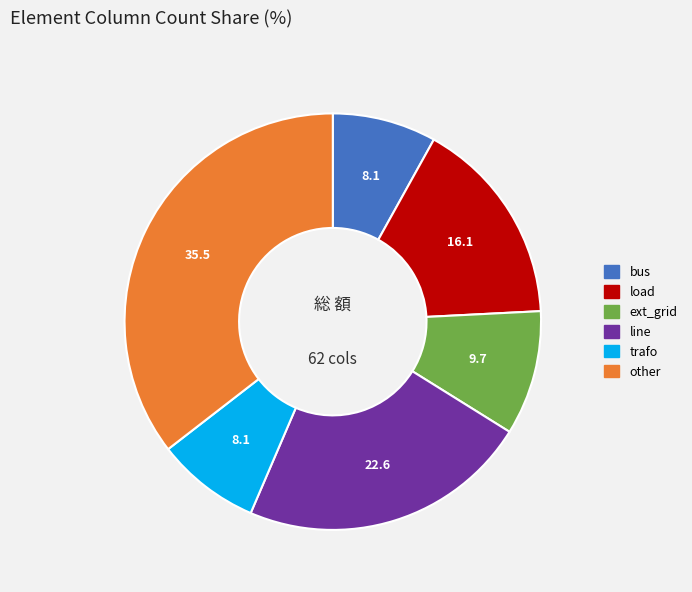

How many slices are in this pie chart?

6